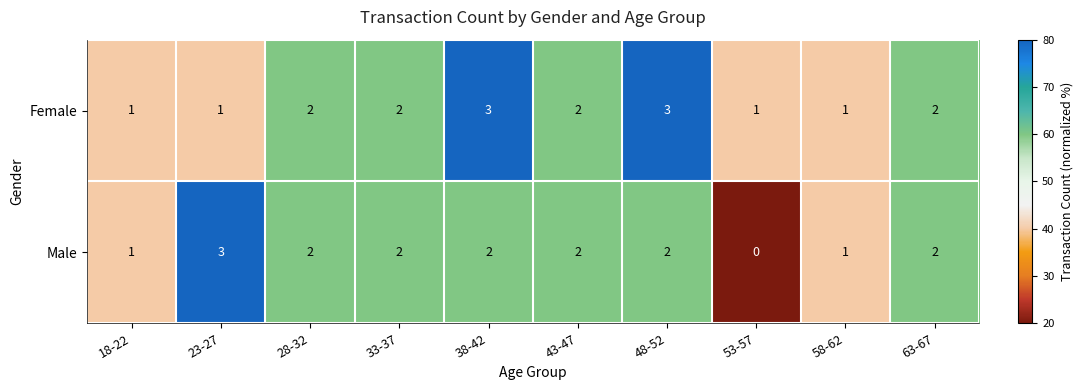

Which series has the largest total across all categories?

Female